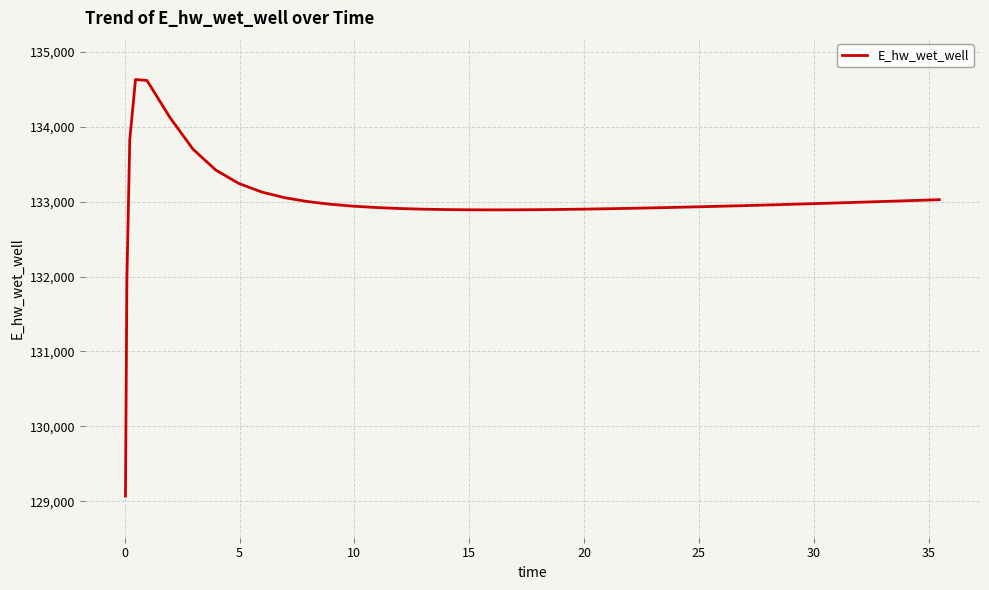

Is this an area chart (filled region under the line)?

No